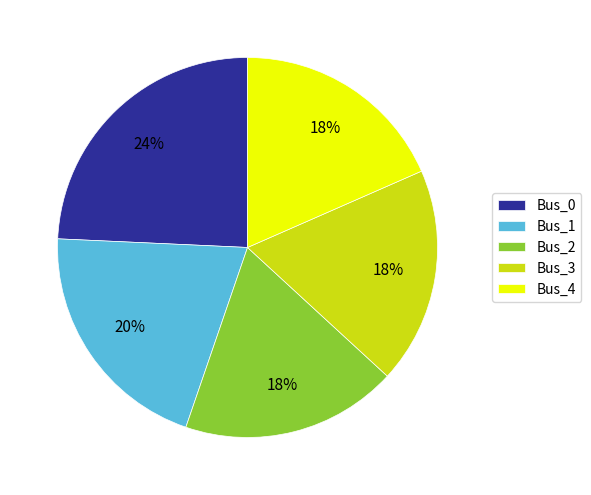

To the nearest percent, what percentage of the pie is Bus_3?

18%